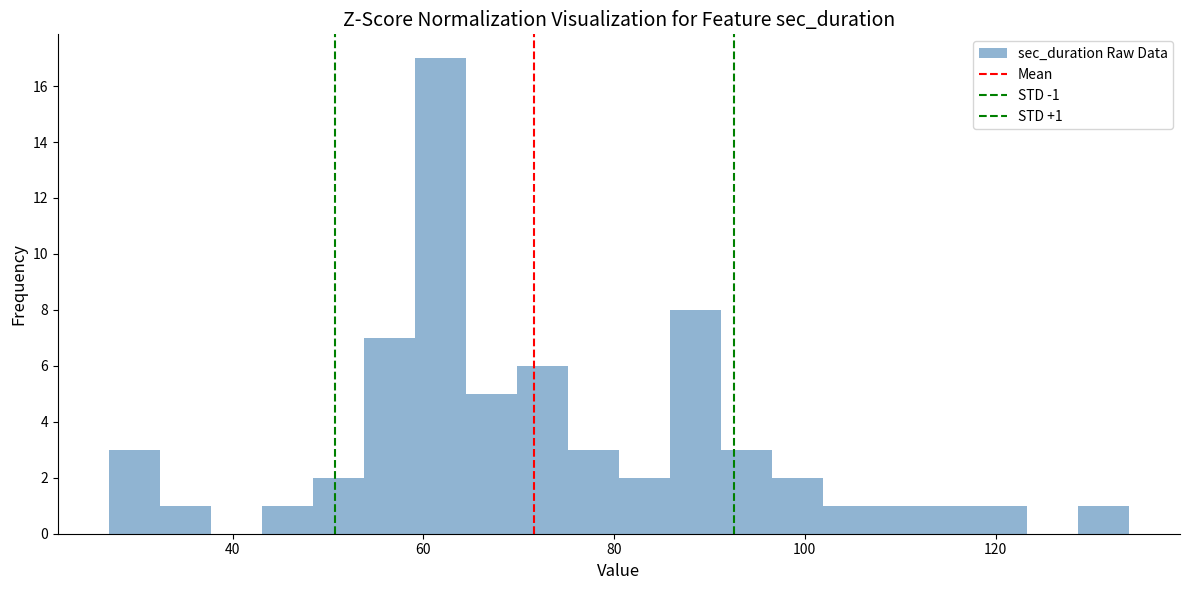

Read against the x-axis, roughly where is the centre of the tallest bar?

62